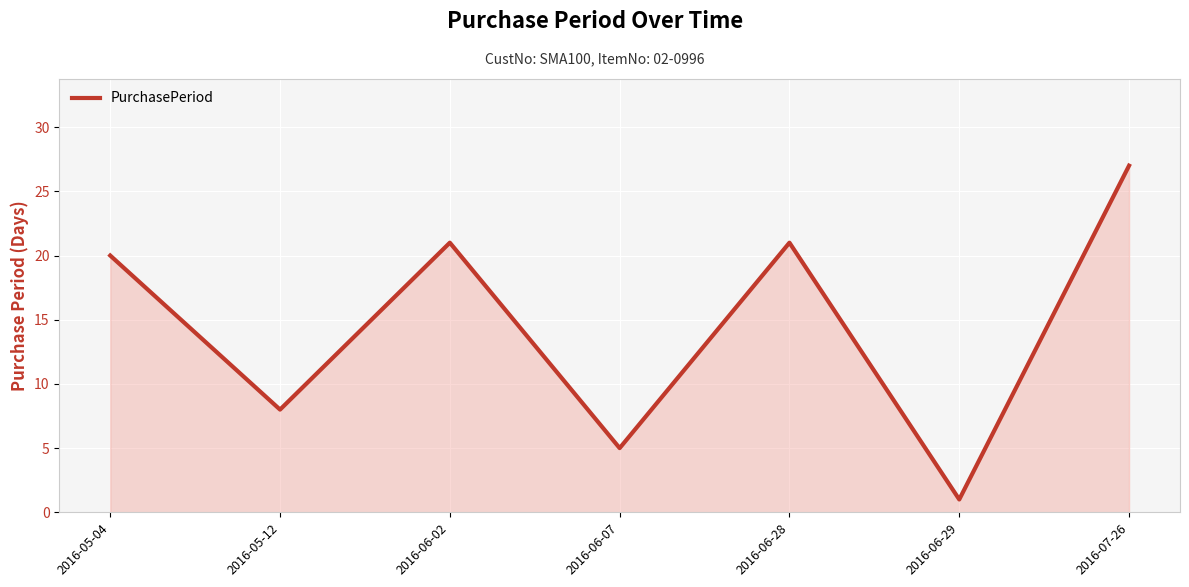

Count the number of data series in this chart.

1